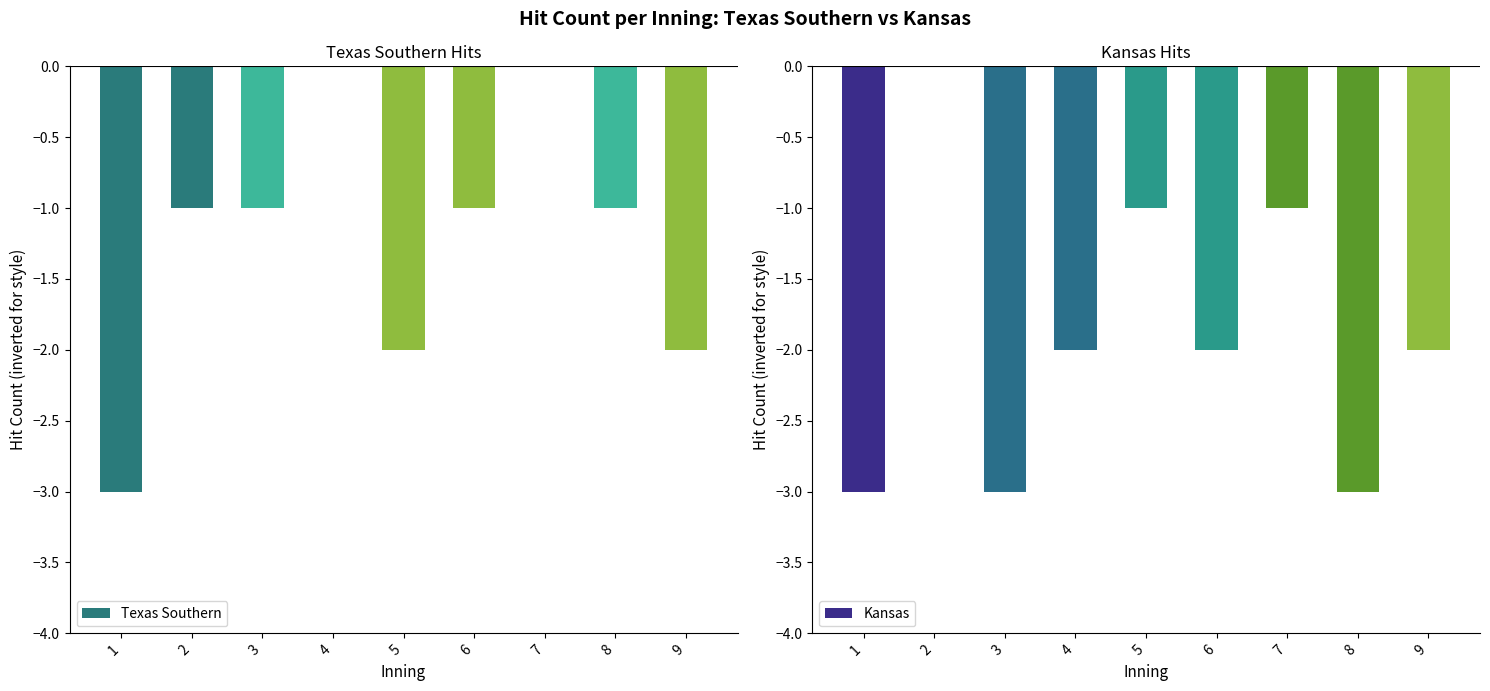

What value does the Texas Southern series have at 9?

-2